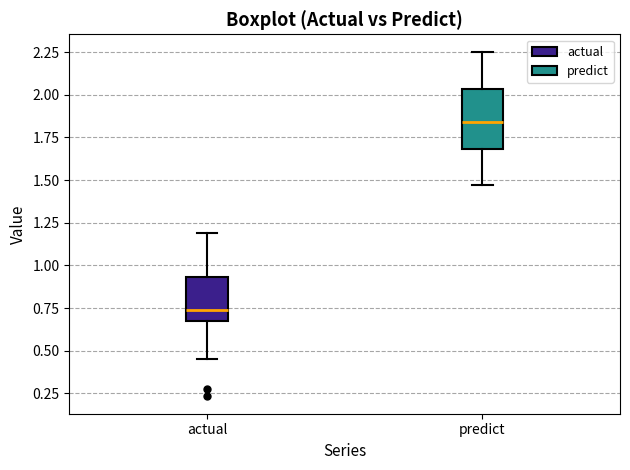

Reading left to right, read every box against the y-axis: the position of its median line, the range the box covers, and the ends of its whiskers. The values are not printed on the chart, so give them approximately, as read against the axis.

actual: median 0.75, box 0.70 to 0.95, whiskers 0.45 to 1.20
predict: median 1.85, box 1.70 to 2.05, whiskers 1.45 to 2.25